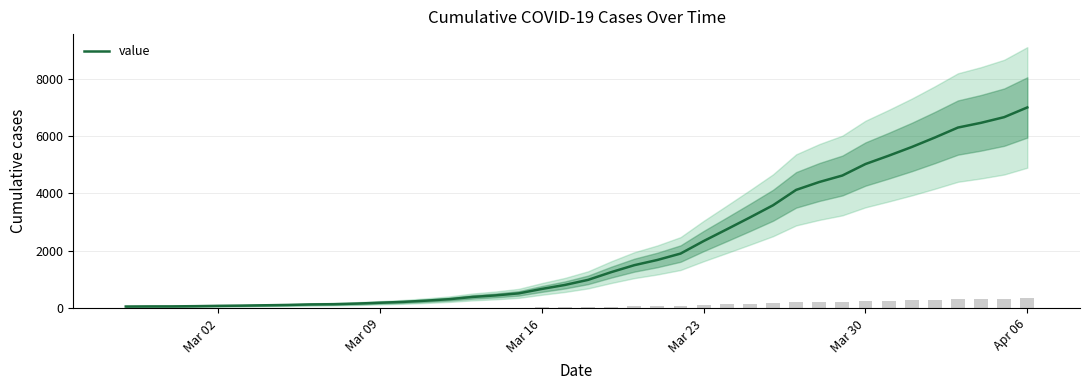

How many bars are there in total?

40